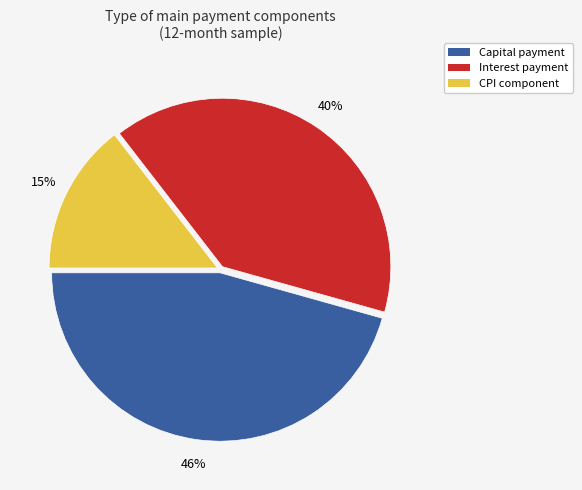

Is there a majority slice in this chart?

No